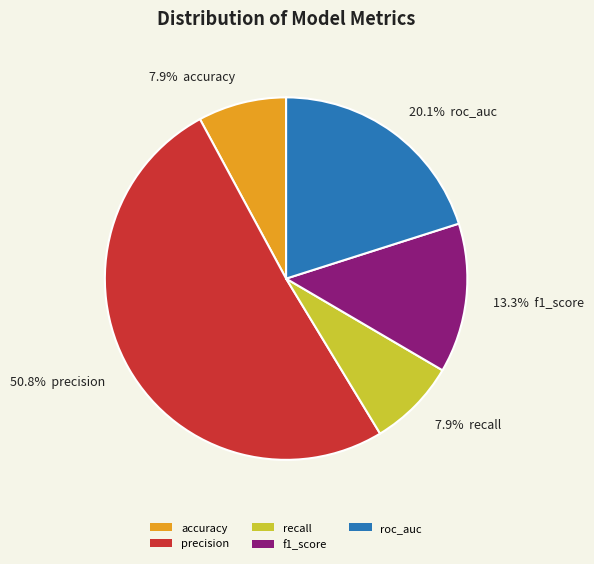

To the nearest percent, what is the difference between the largest and smallest slice percentages?

43%